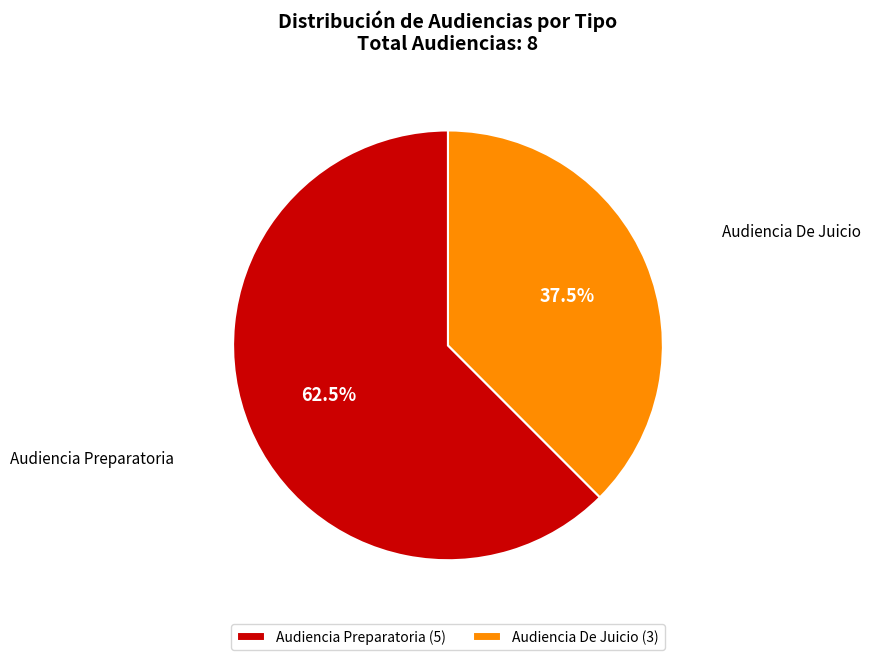

Count the number of slices in the pie.

2